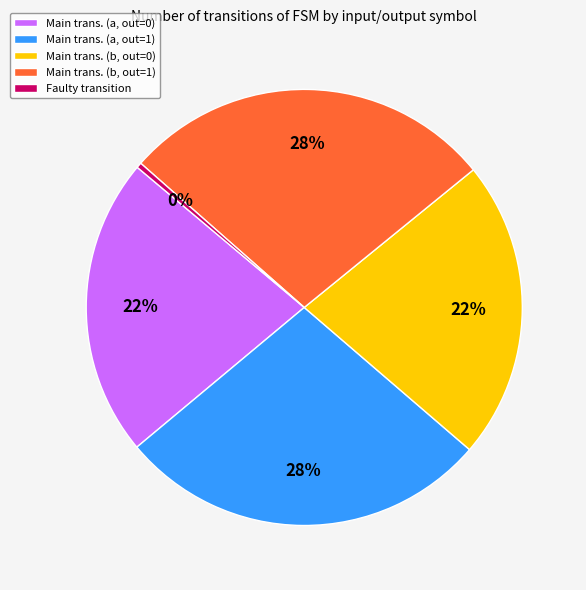

What is the ratio of the value at Main trans. (a, out=0) to the value at Main trans. (b, out=1)?

0.8